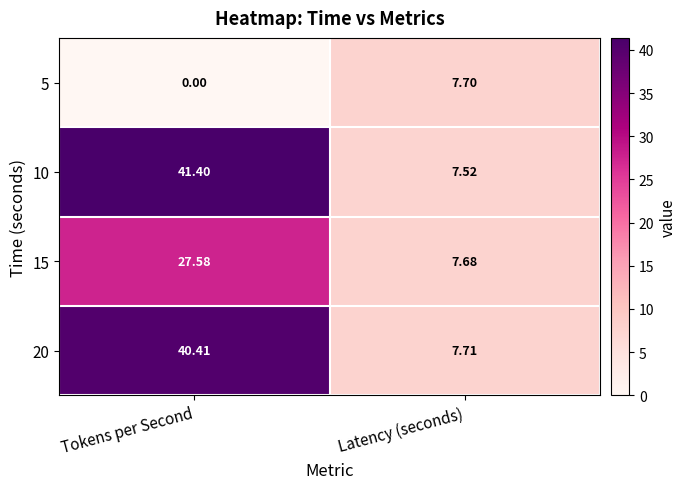

Which category has the lowest value across all series?

Tokens per Second